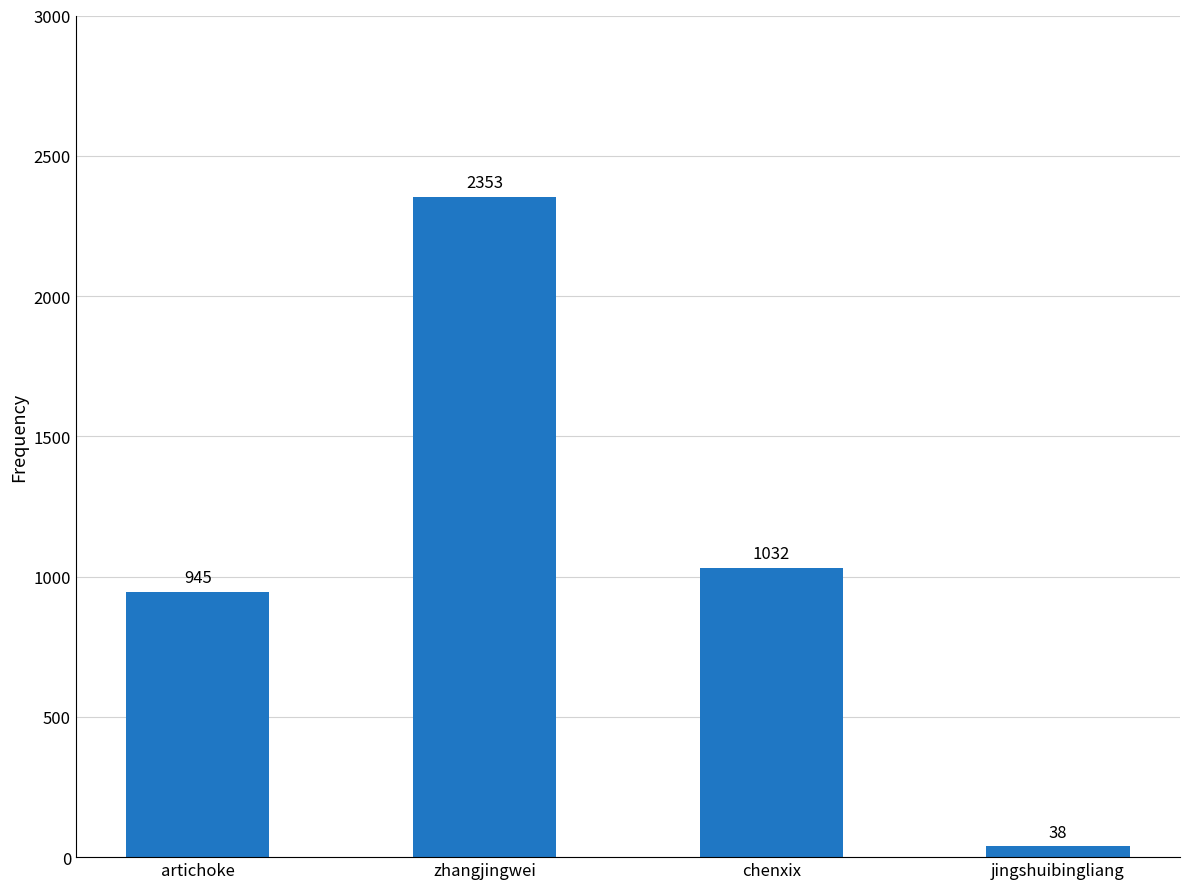

Which has a higher value, jingshuibingliang or zhangjingwei?

zhangjingwei